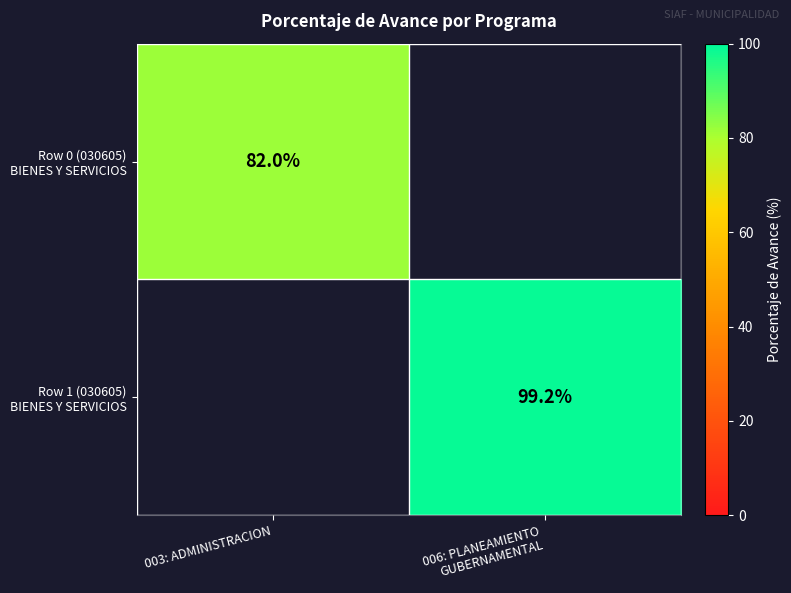

What is the highest value of the Row 1 (030605) BIENES Y SERVICIOS series?

99.2